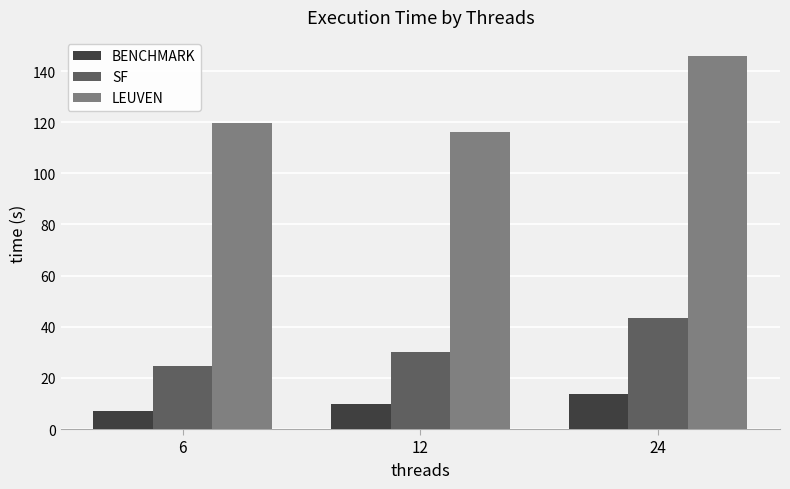

What is the maximum value shown in the chart?

146.0